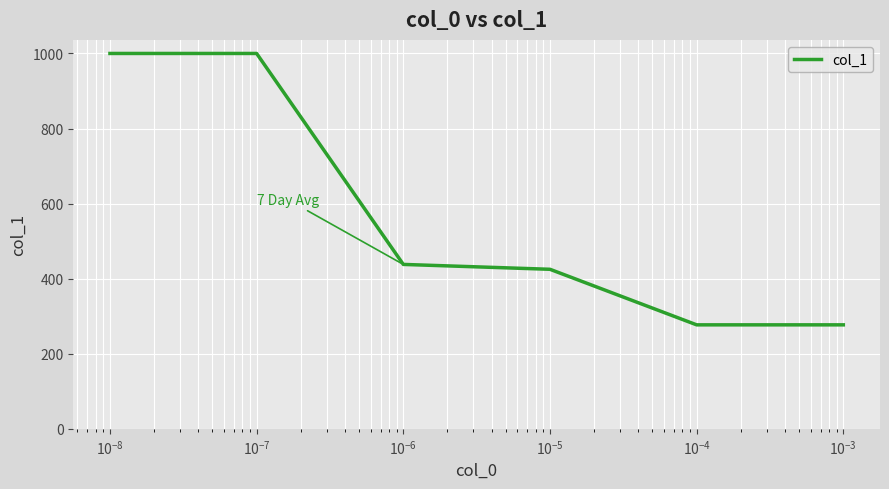

What is the difference between the maximum and minimum values?

723